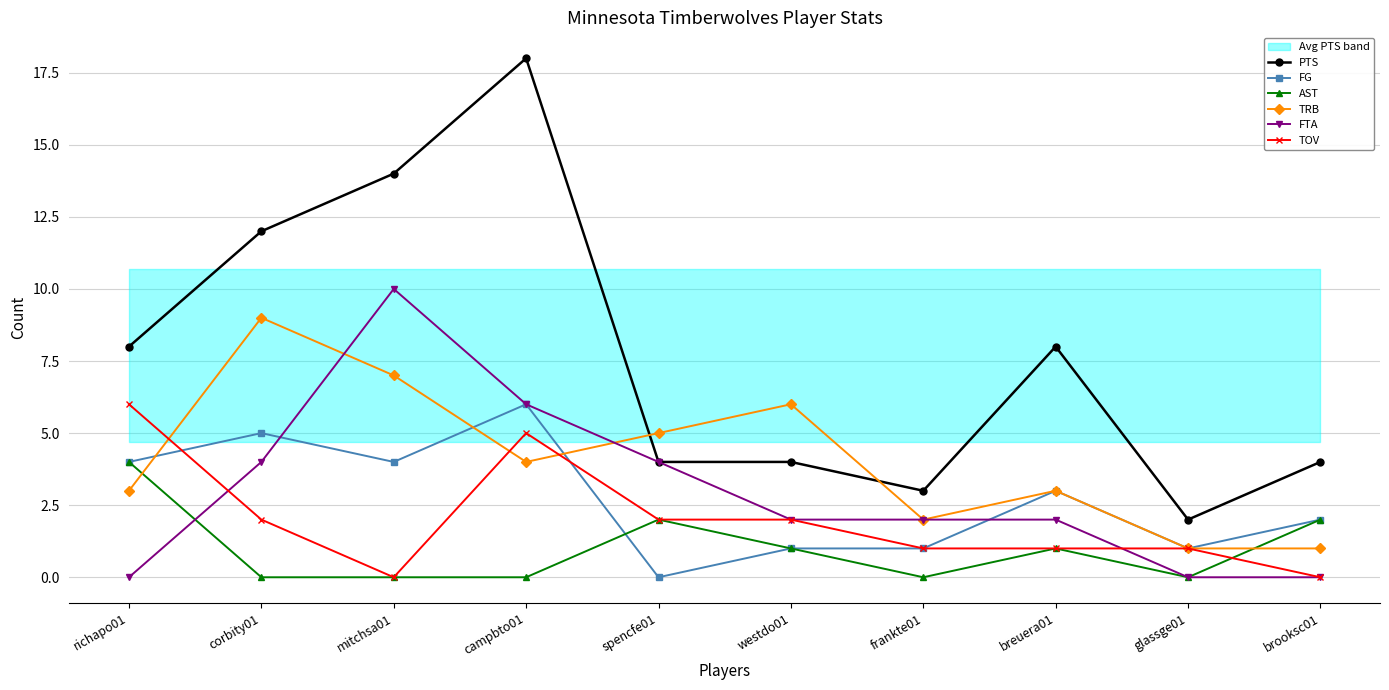

How many lines are shown in the chart?

6